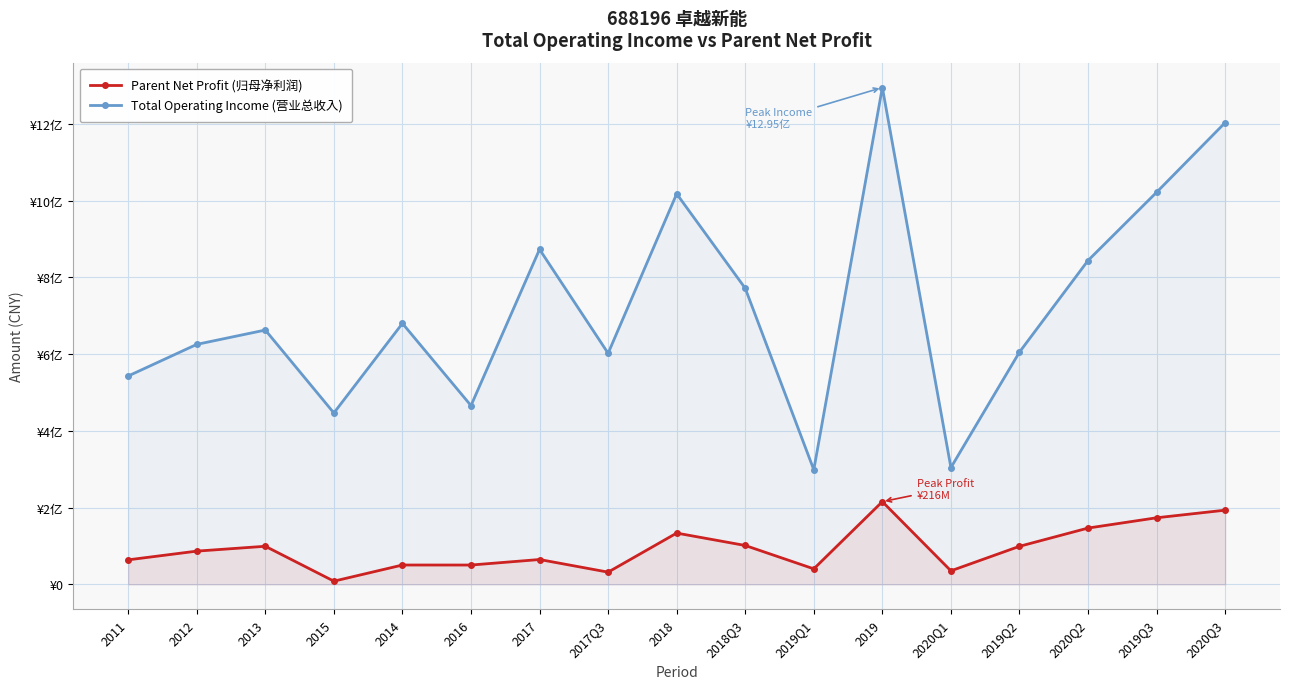

What value does the Parent Net Profit series have at 2019Q2?

99220372.1